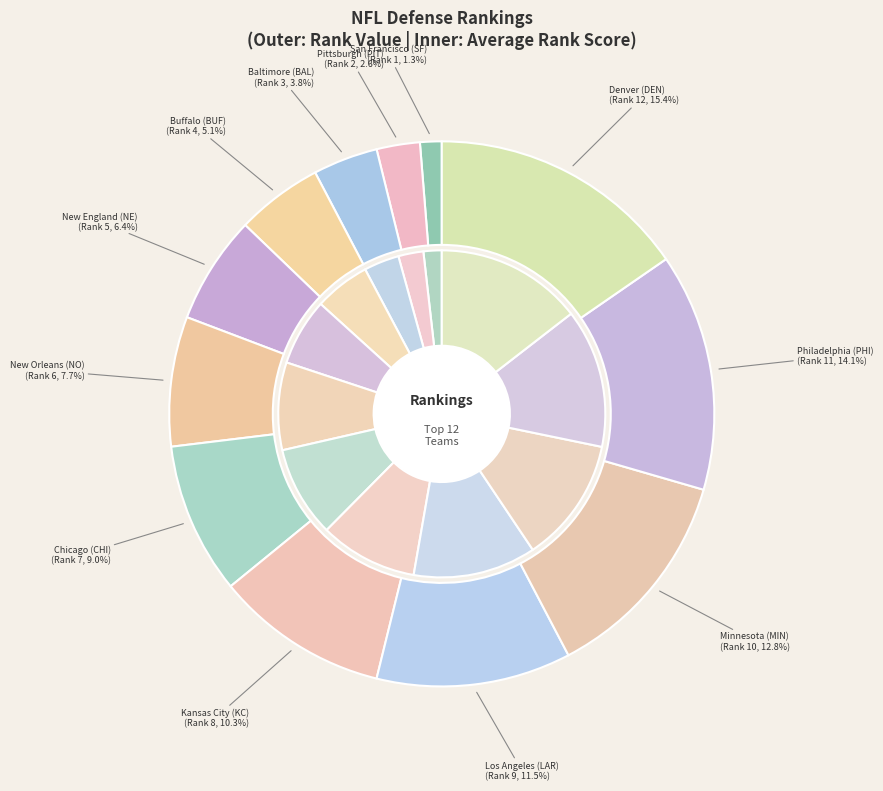

To the nearest percent, what is the combined percentage of Denver (DEN) and Chicago (CHI)?

24%